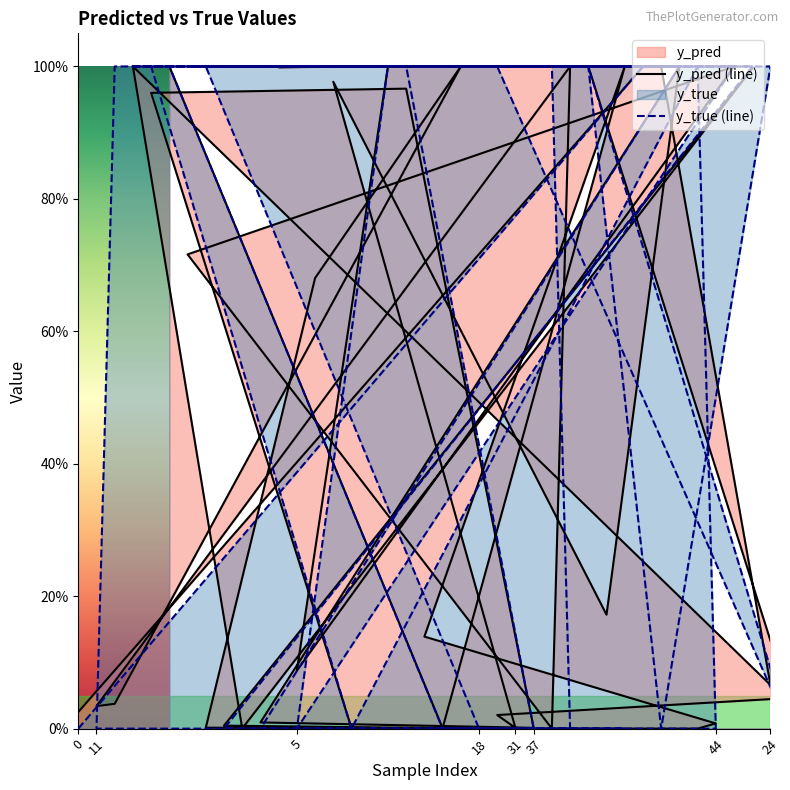

At which category does y_pred (line) reach its first local valley?

18